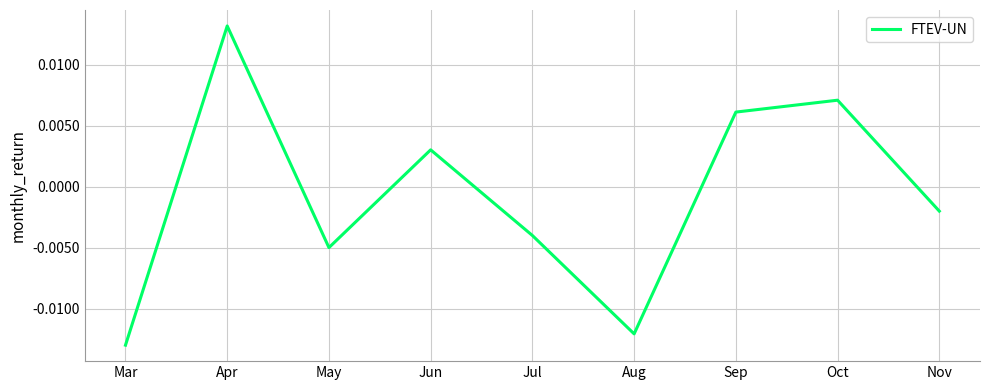

How many values are below zero?

5